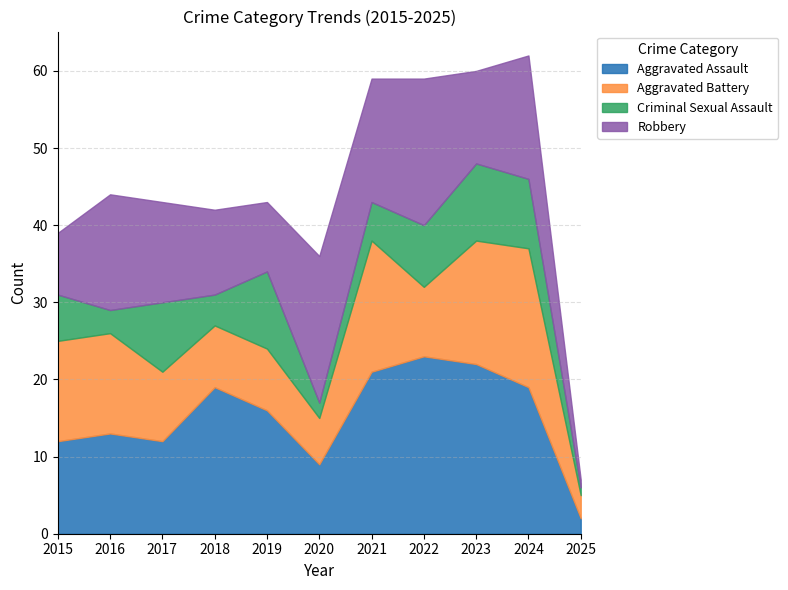

At which label does Criminal Sexual Assault first exceed 6?

2017